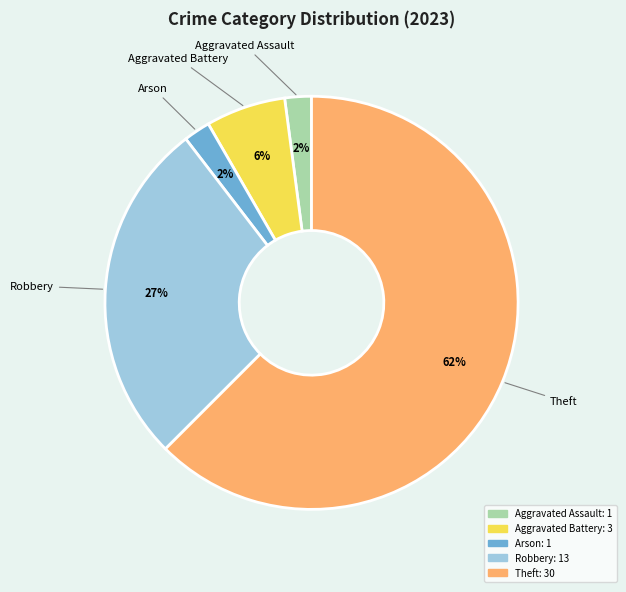

Is there a majority slice in this chart?

Yes